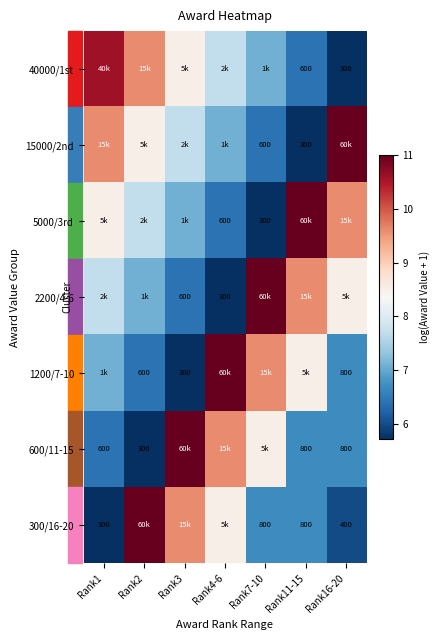

Is the value of 1200/7-10 at Rank2 greater than the value of 40000/1st at Rank16-20?

Yes